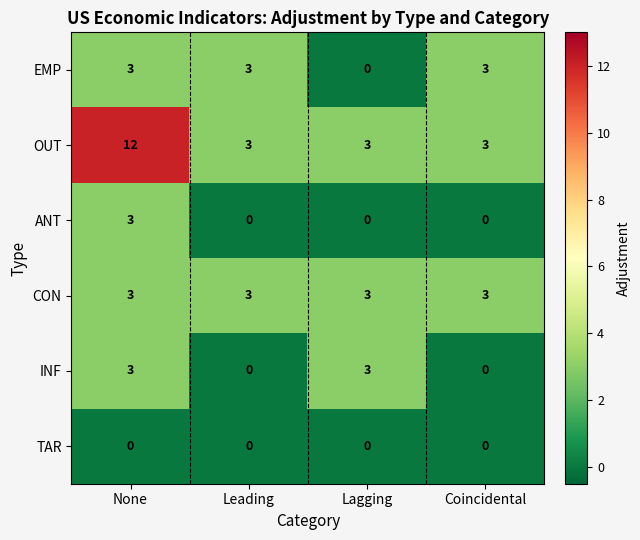

The INF series shows 3 at None. True or false?

True